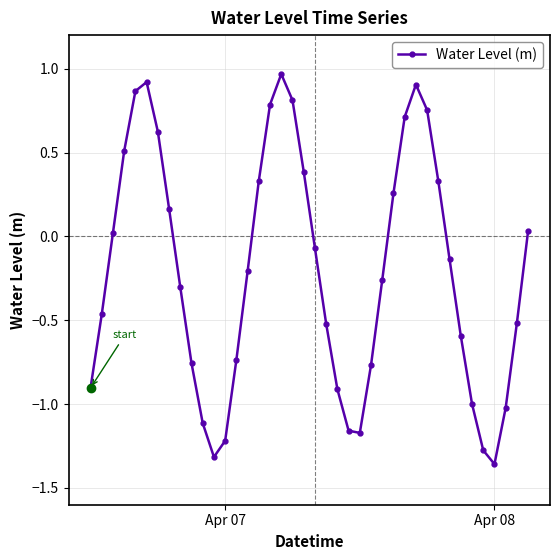

What is the difference between the maximum and second lowest values?

2.3